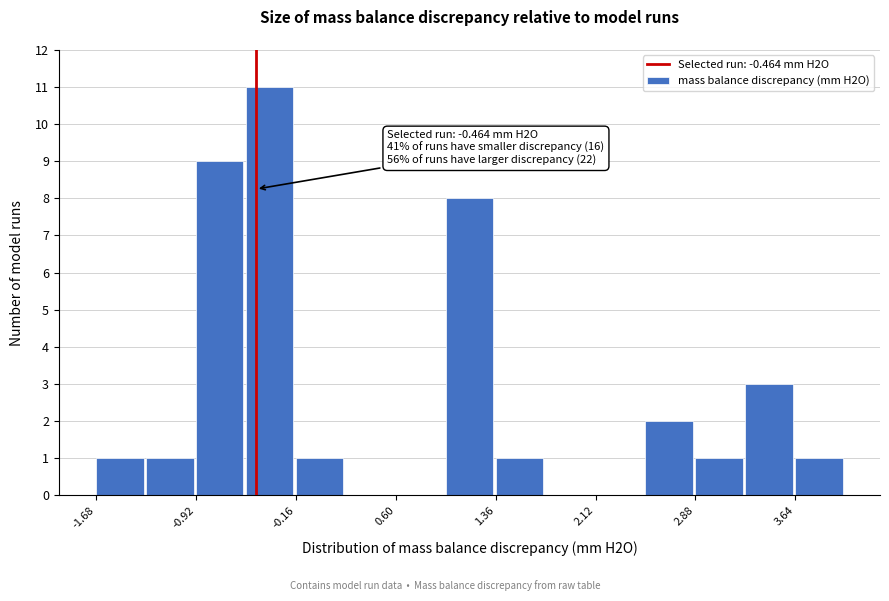

Read against the x-axis, roughly where is the centre of the tallest bar?

-0.4